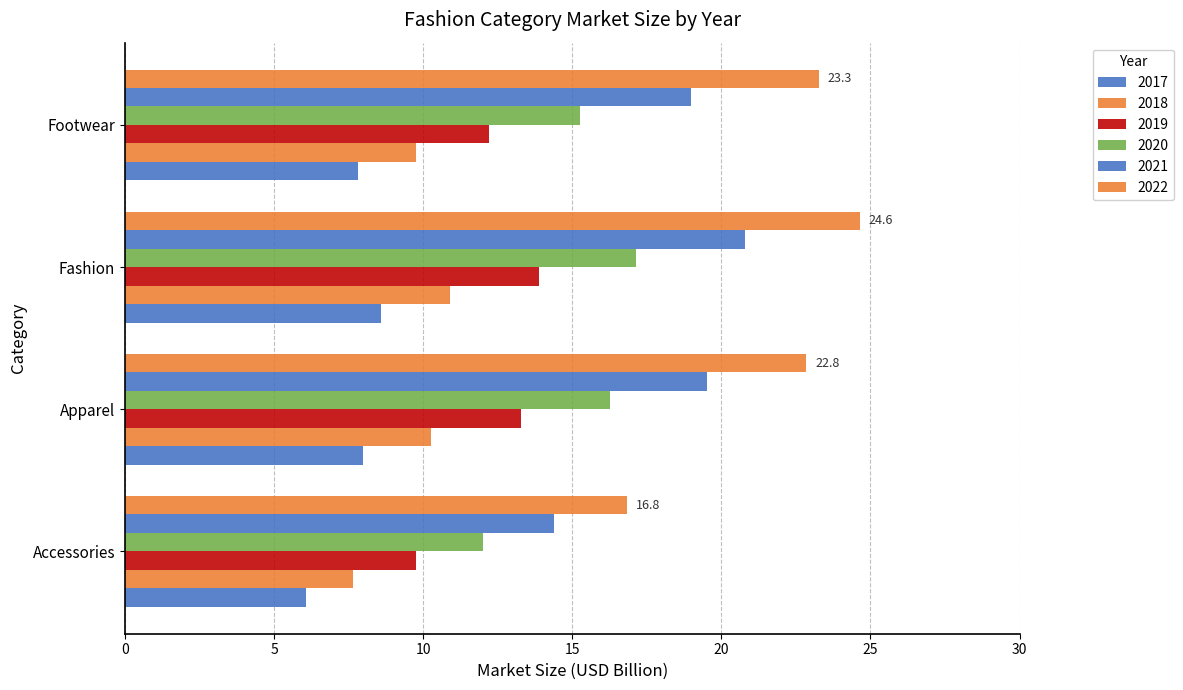

Count the number of data series in this chart.

6